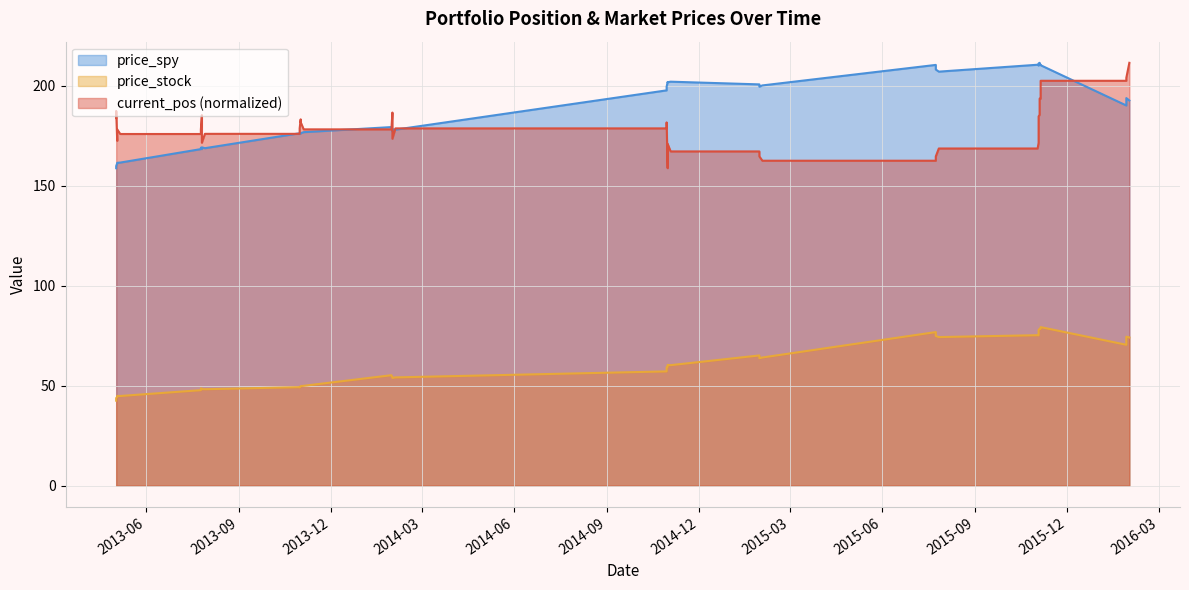

What is the total value across all series at 2015-11-04?

475.1